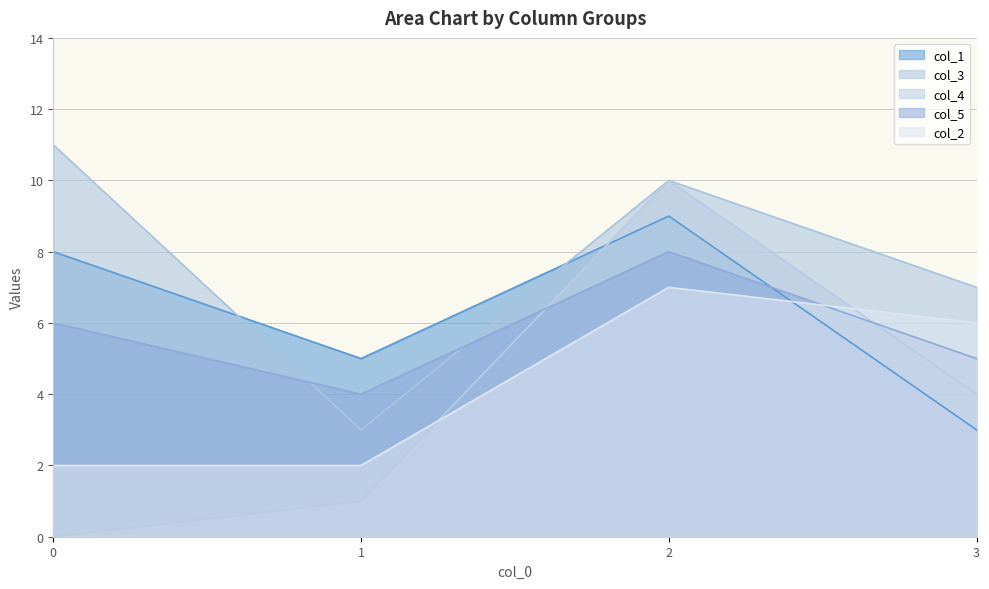

Is it true that col_4 equals 5 at 3?

False